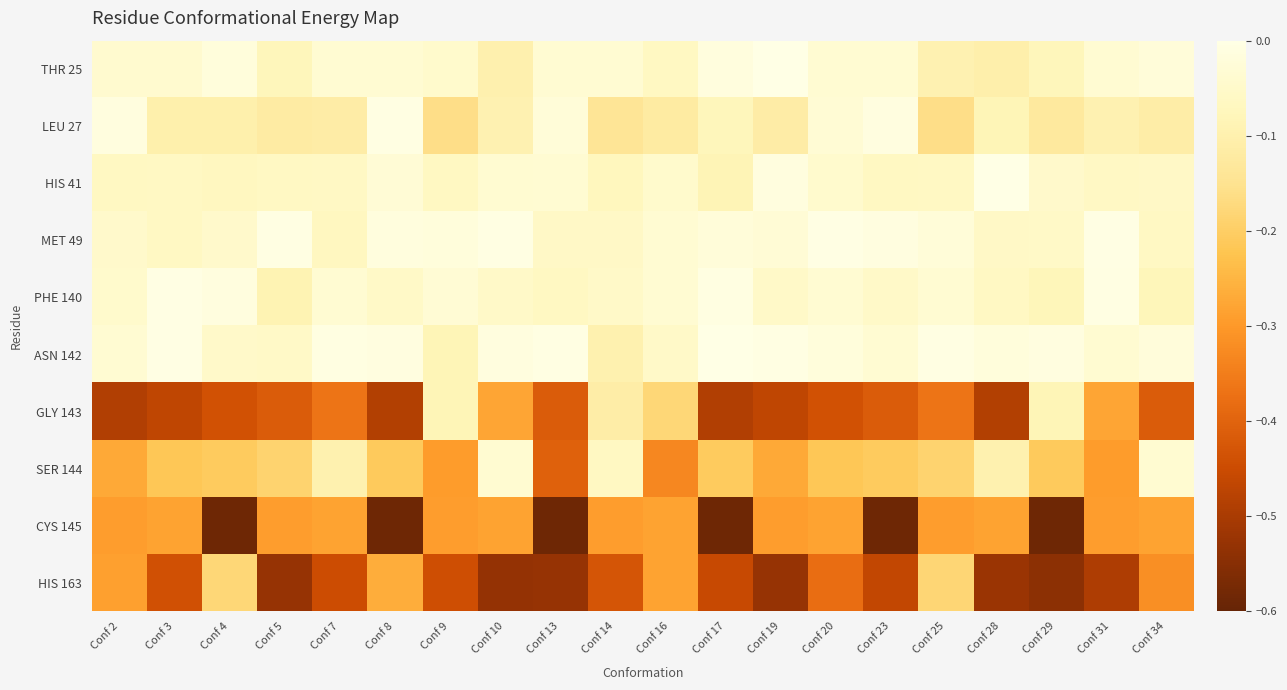

Which has a higher value, Conf 13 or Conf 2?

Conf 13